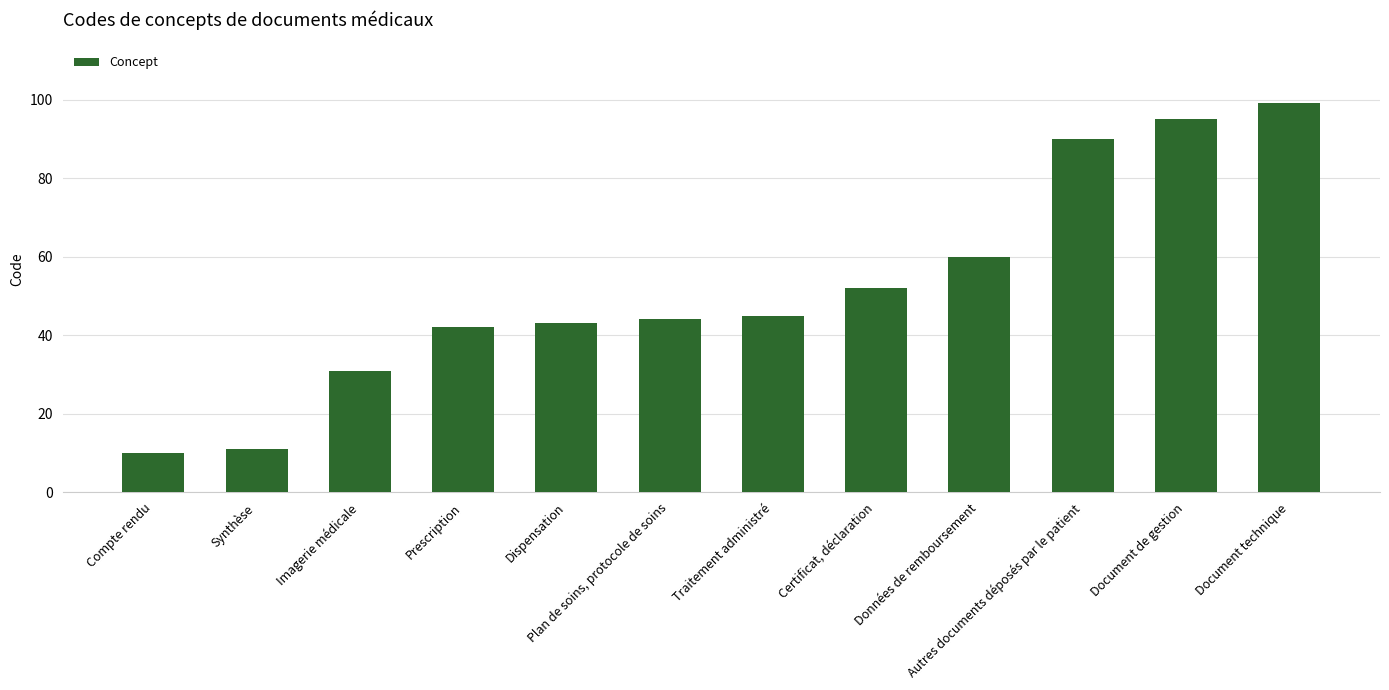

List the labels in order of value, largest first.

Document technique, Document de gestion, Autres documents déposés par le patient, Données de remboursement, Certificat, déclaration, Traitement administré, Plan de soins, protocole de soins, Dispensation, Prescription, Imagerie médicale, Synthèse, Compte rendu